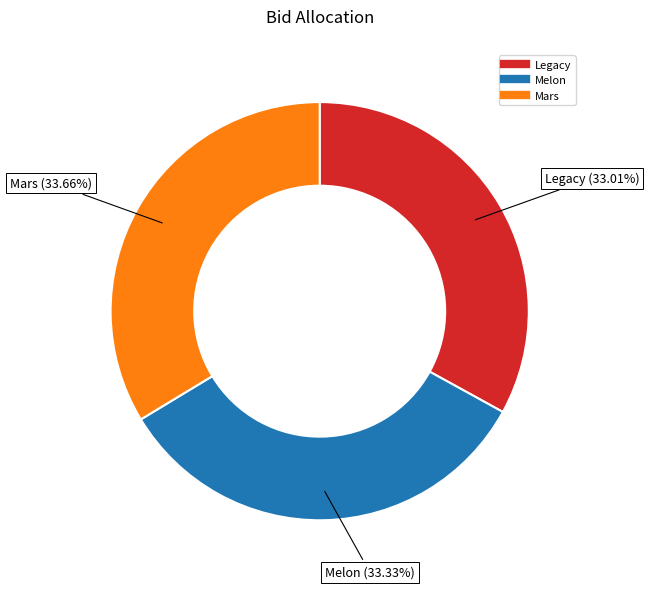

To the nearest percent, what is the difference between the largest and smallest slice percentages?

1%